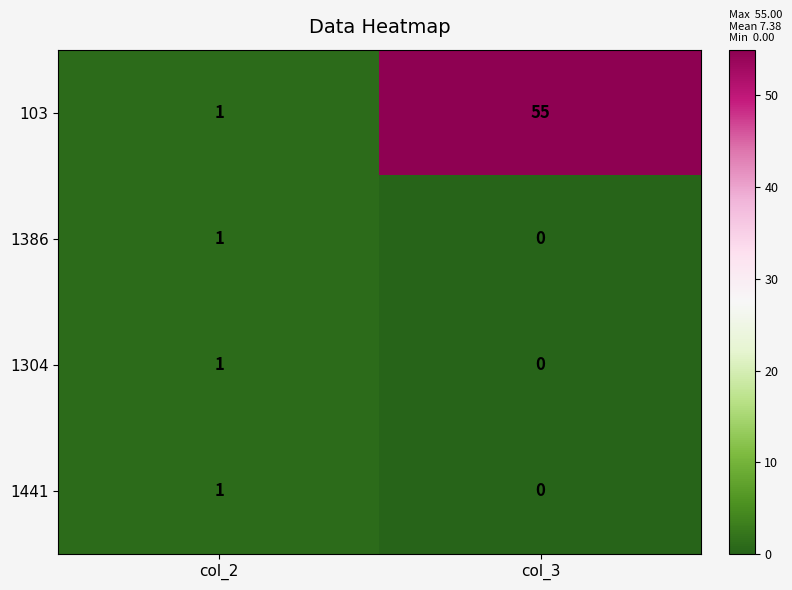

What is the average value of the 103 series?

28